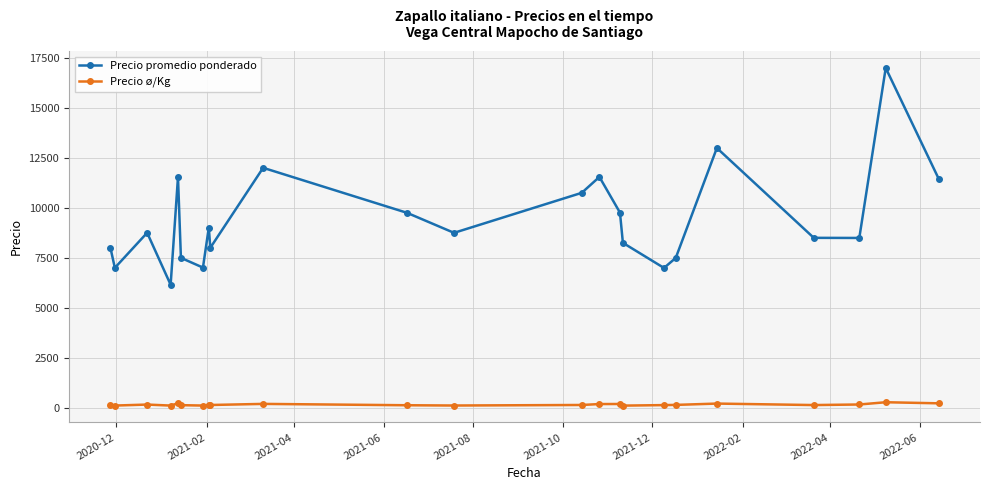

How many interior local peaks does the Precio promedio ponderado series have?

7